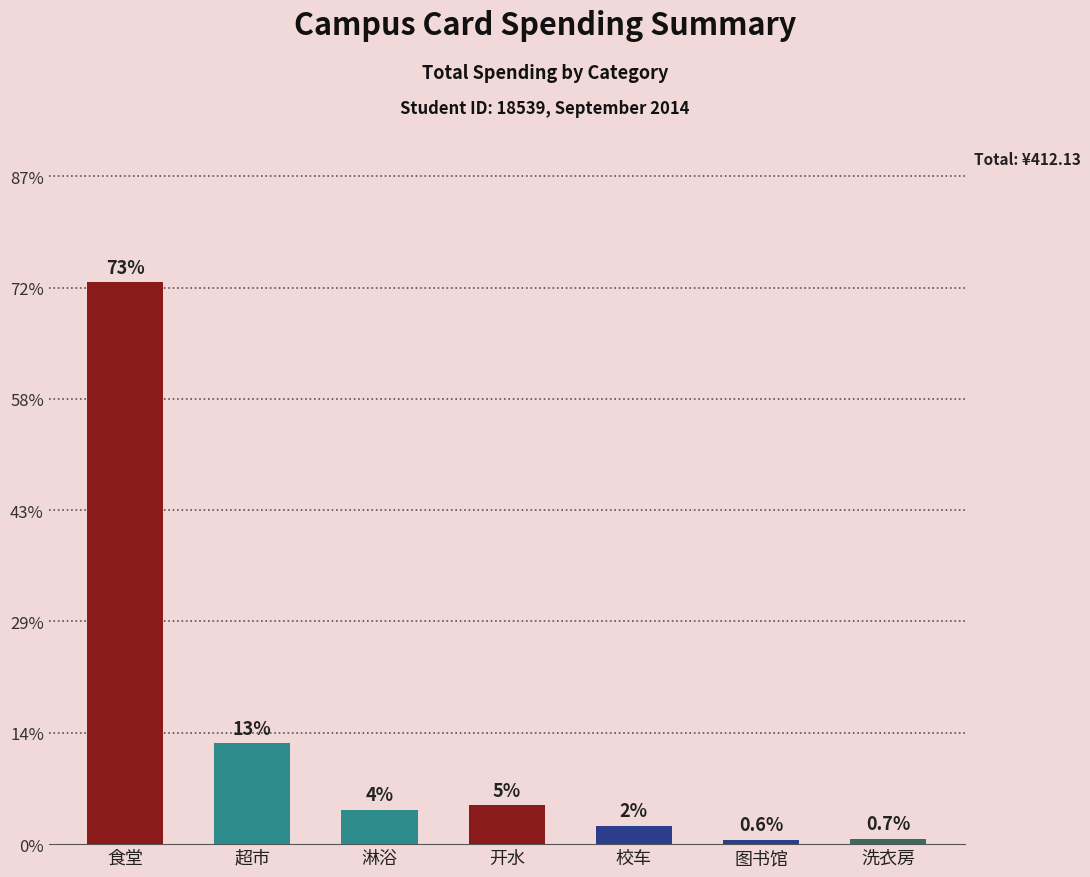

Are the bars horizontal?

No